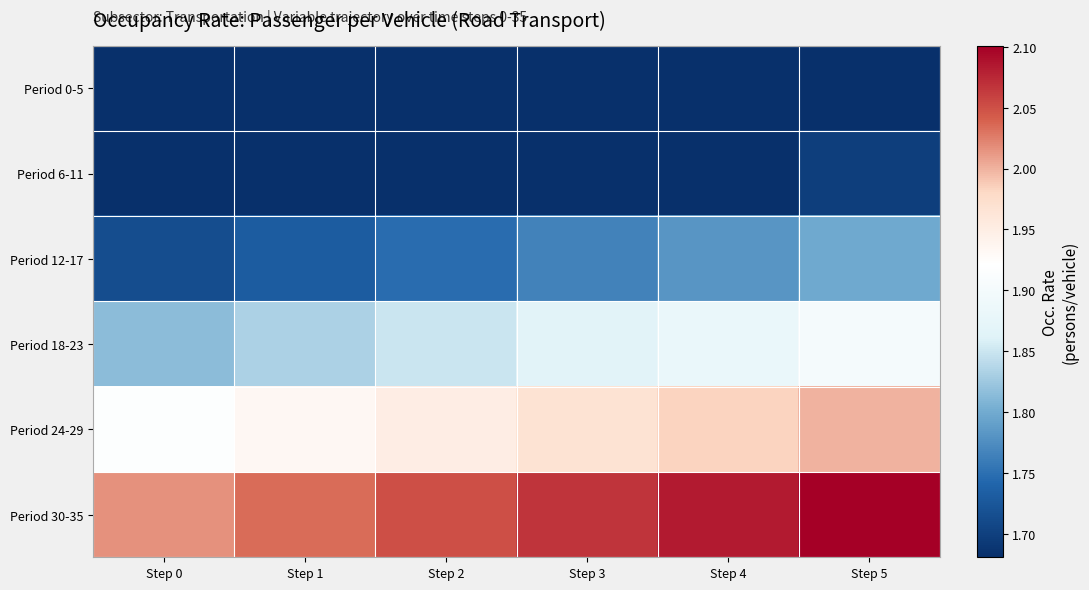

Rank the series at Step 2 from lowest to highest value.

Period 0-5, Period 6-11, Period 12-17, Period 18-23, Period 24-29, Period 30-35